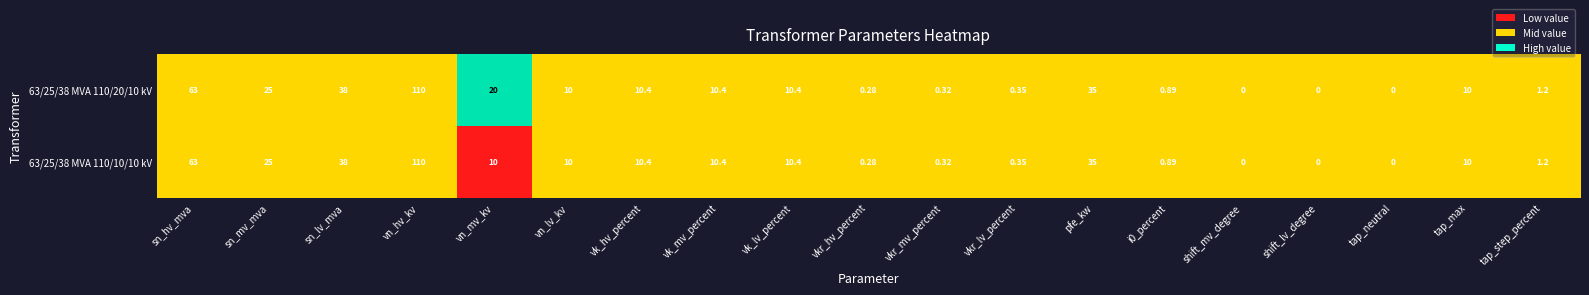

Which category has the highest value in the 63/25/38 MVA 110/10/10 kV series?

vn_hv_kv